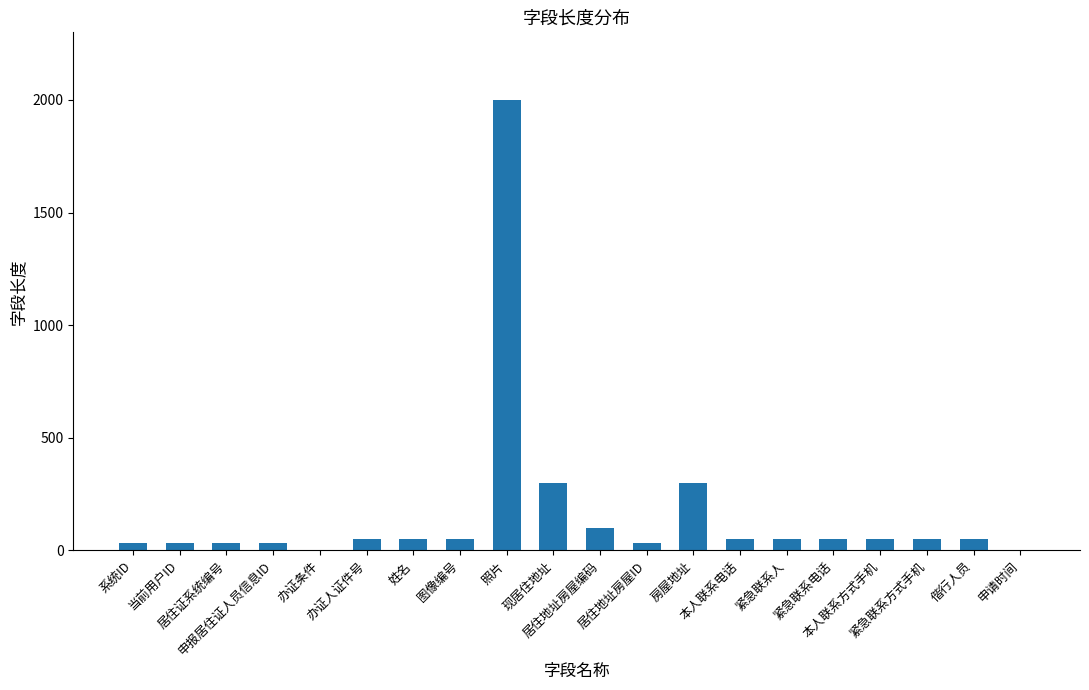

How many data points does each series have?

20